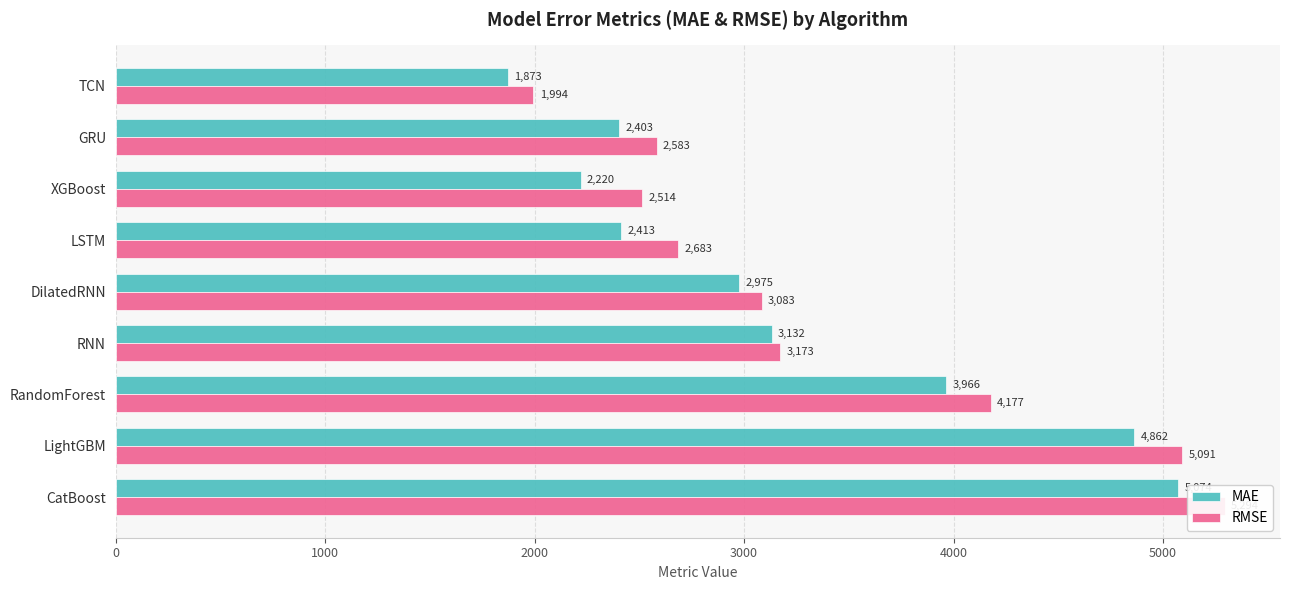

The value of RMSE at RandomForest is 2658.3. True or false?

False